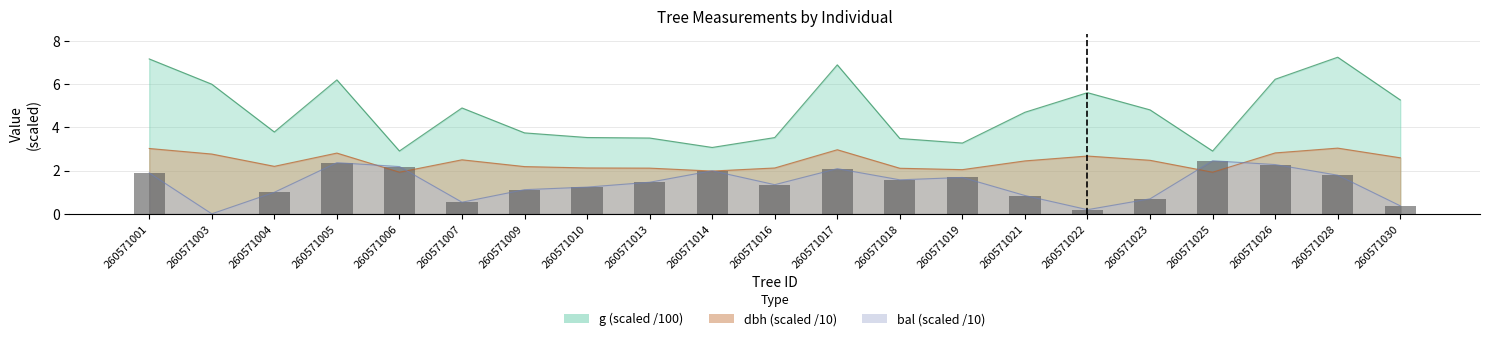

What is the difference between the values at 260571017 and 260571025?

0.4